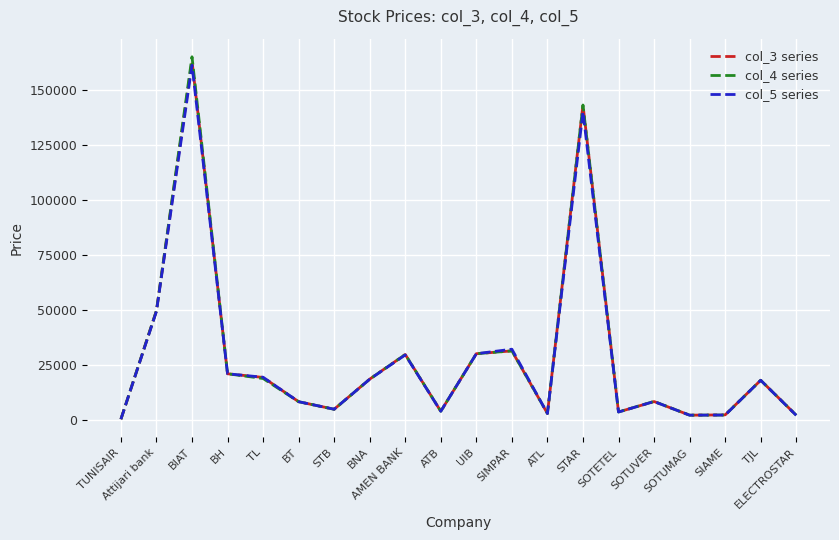

At which label does col_3 series reach its minimum?

TUNISAIR